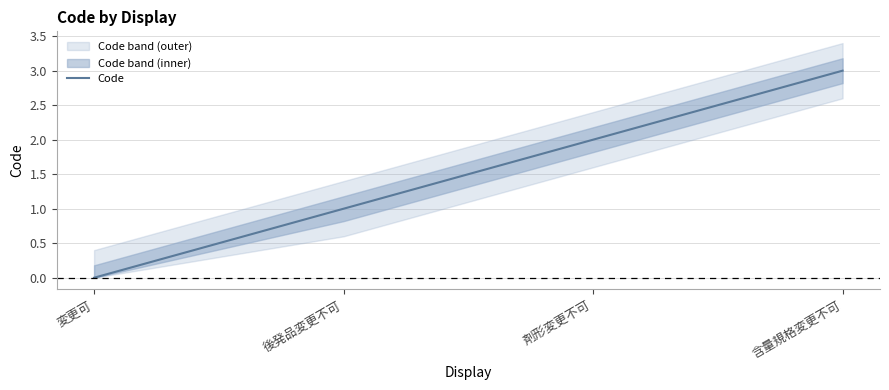

What is the value of the 2nd point from the left?

1